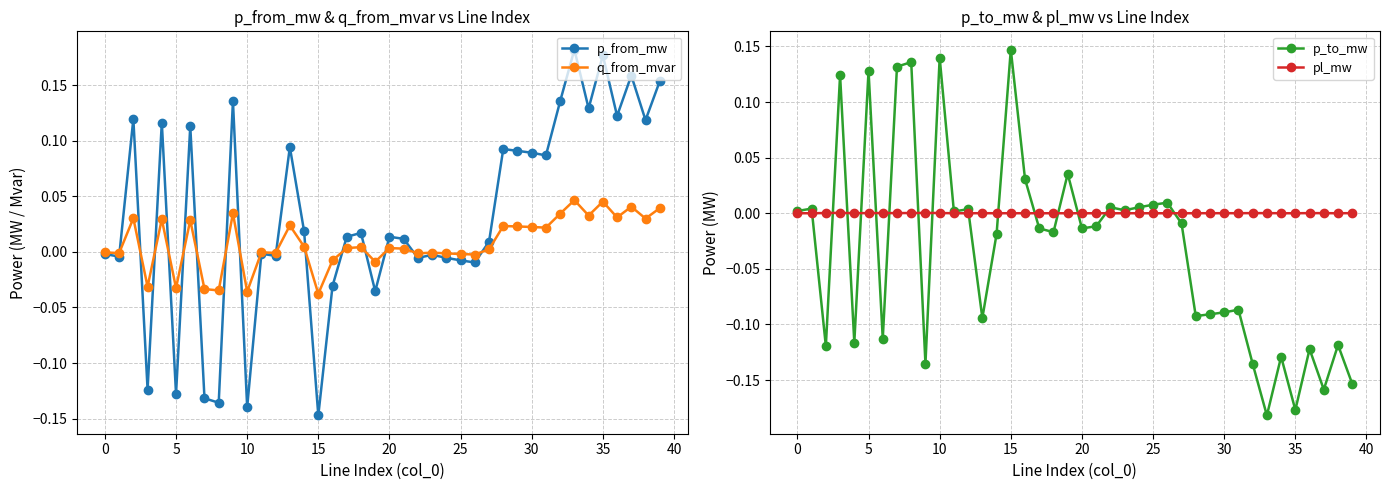

How many intersections are there between p_from_mw and q_from_mvar?

15